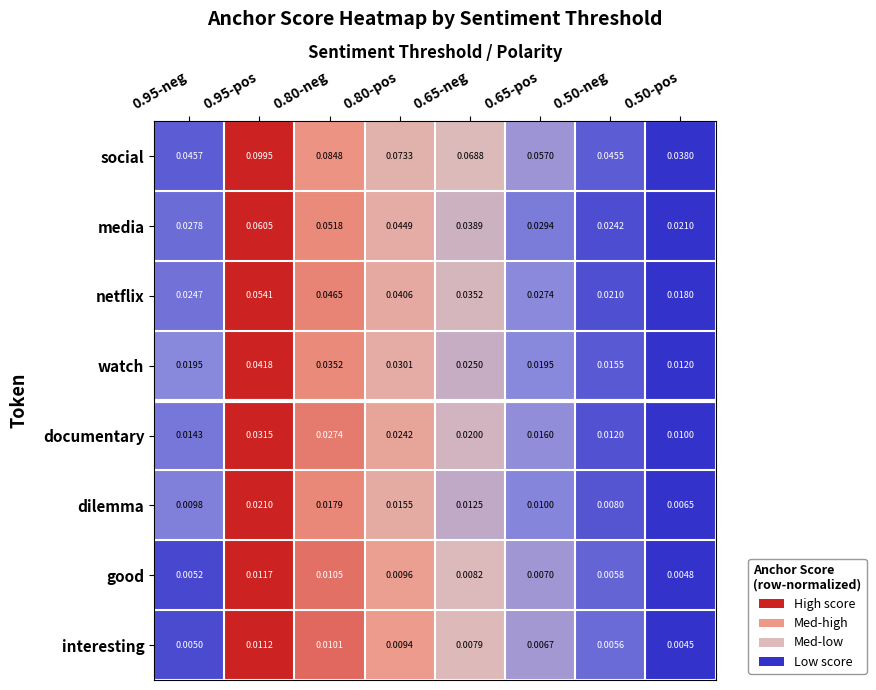

Is the value of netflix at 0.80-neg greater than the value of social at 0.80-pos?

No